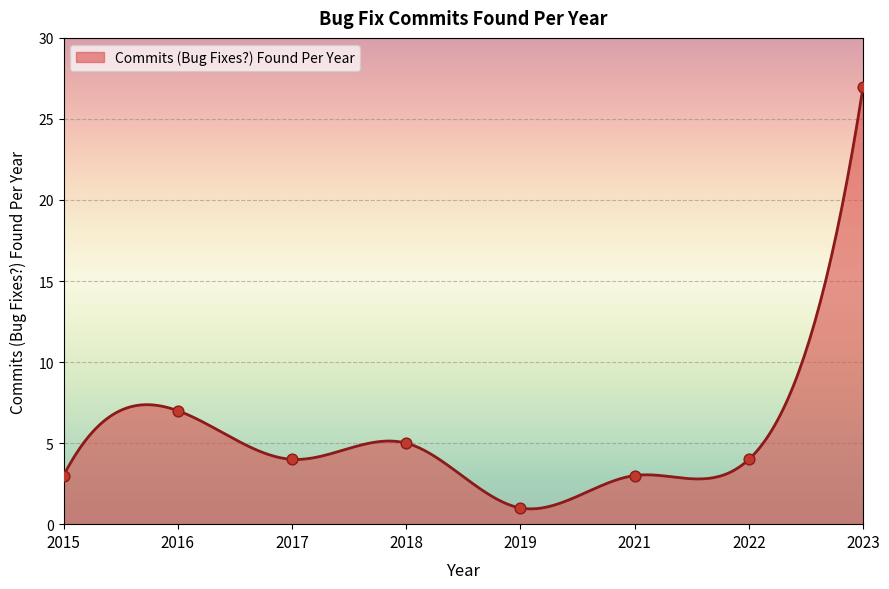

Approximately how many times larger is the value at 2022 compared to 2021?

1.3